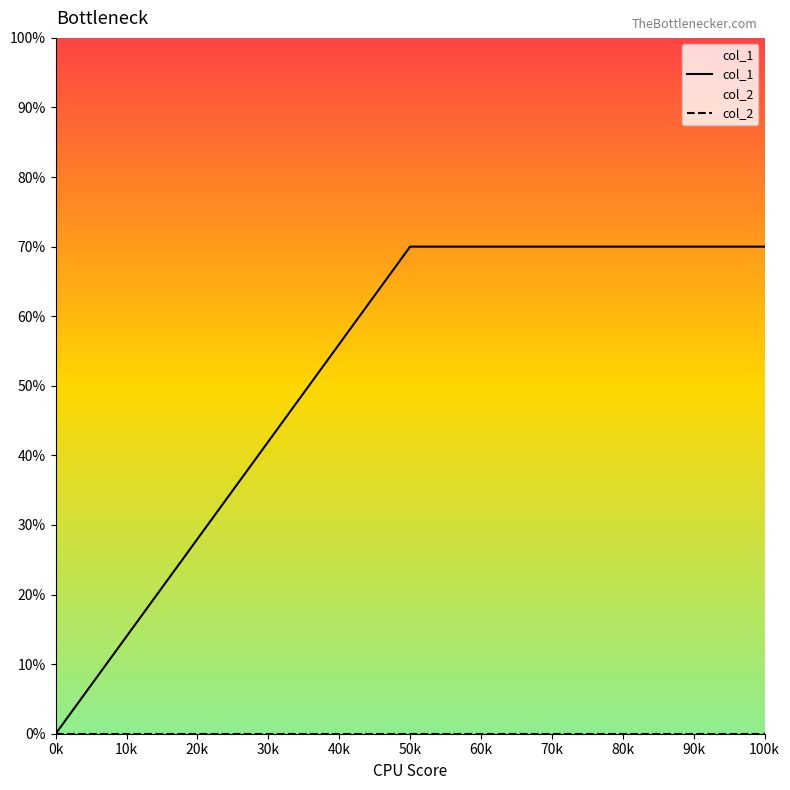

Which series changed the most between 50k and 100k?

col_1